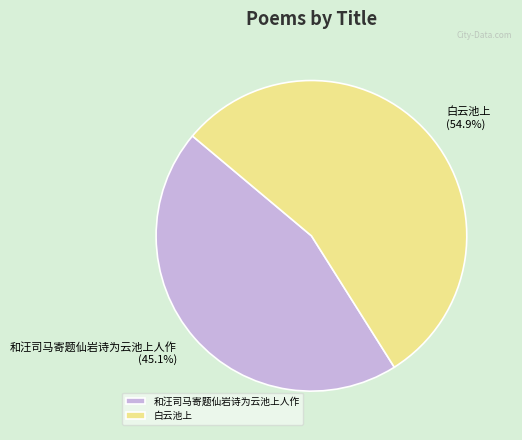

To the nearest percent, what portion does 和汪司马寄题仙岩诗为云池上人作 represent?

45%